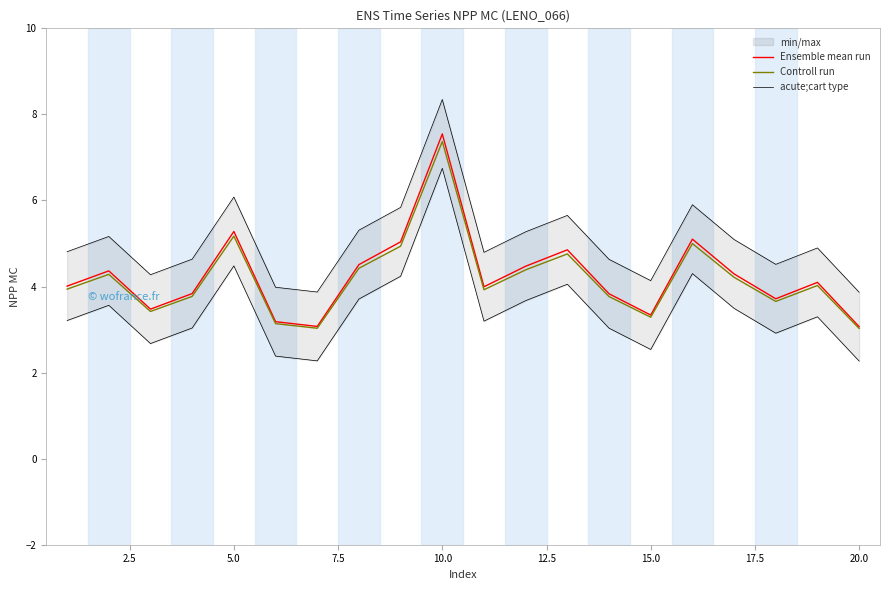

What is the highest value of the Controll run series?

7.4